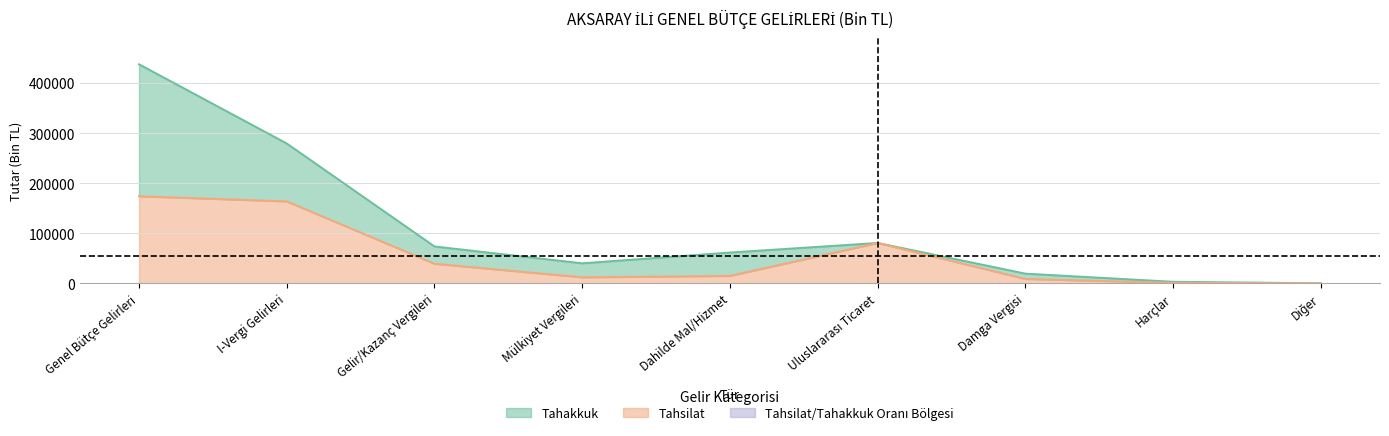

True or false: Tahakkuk and Tahsilat intersect in this chart.

False